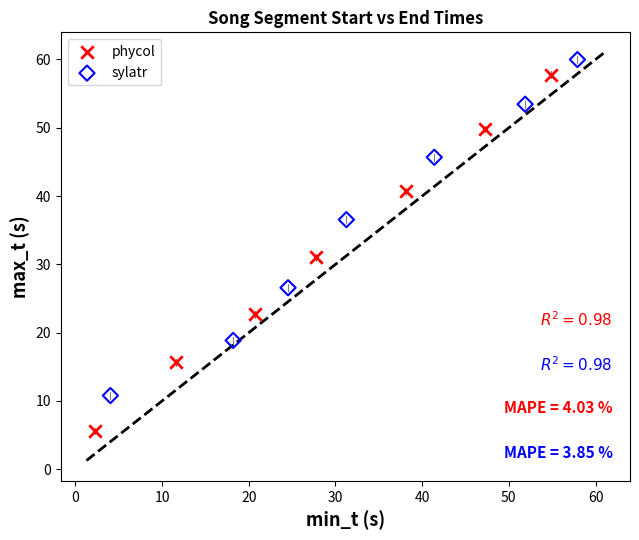

Which series has the largest Y range (max minus min)?

phycol